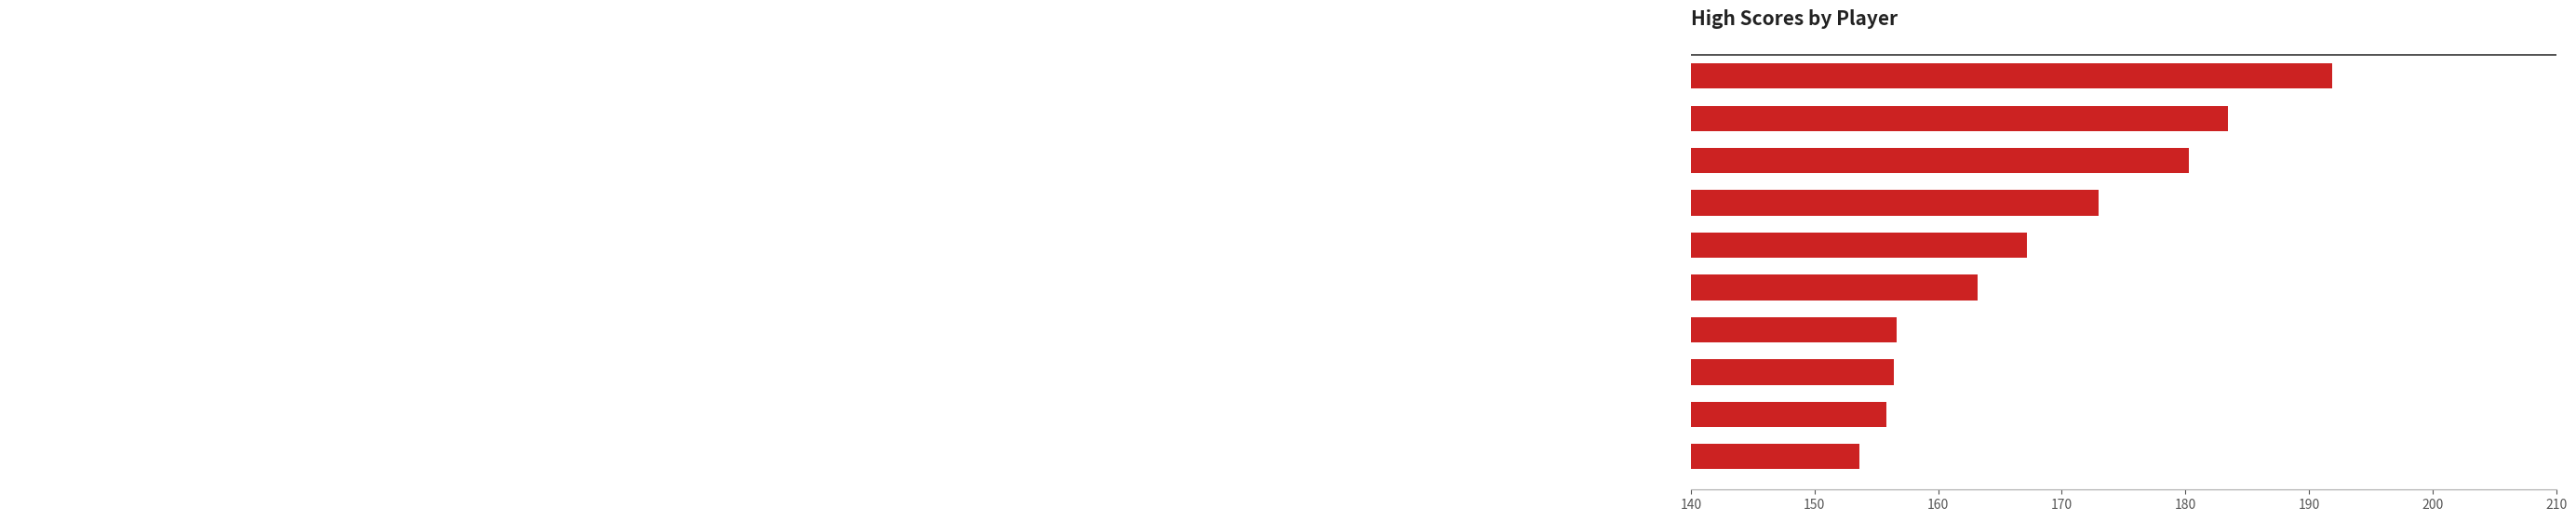

What is the value of the 10th bar from the top?

153.7